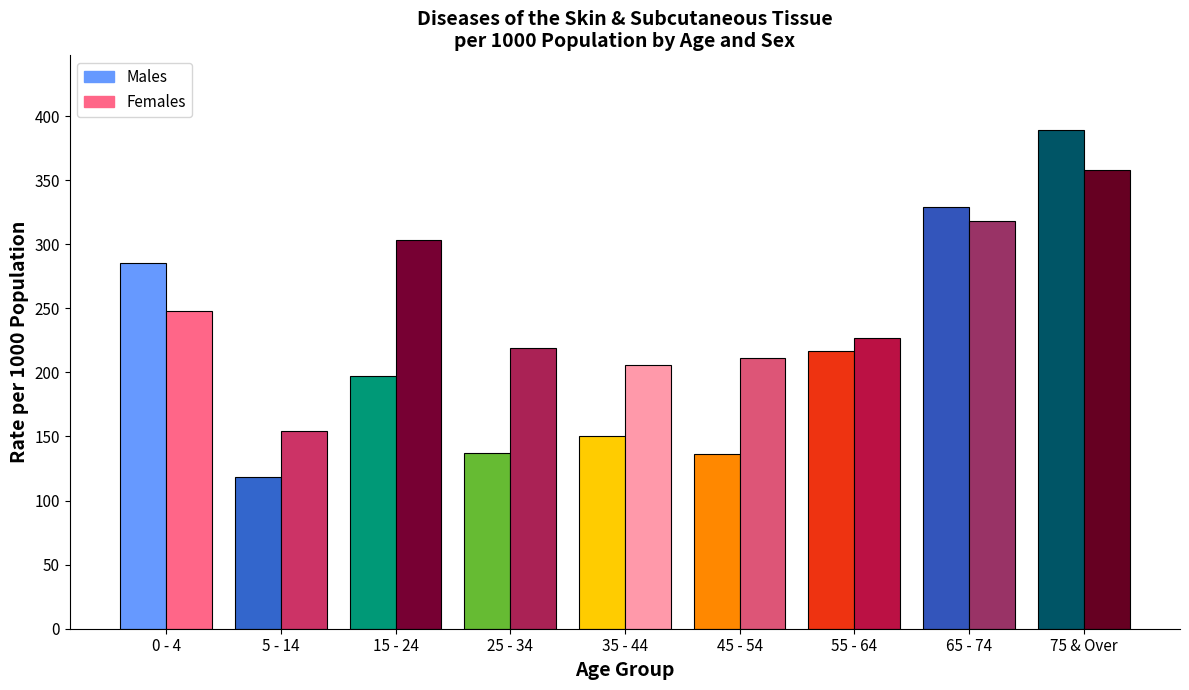

What is the label of the 6th bar from the right?

25 - 34